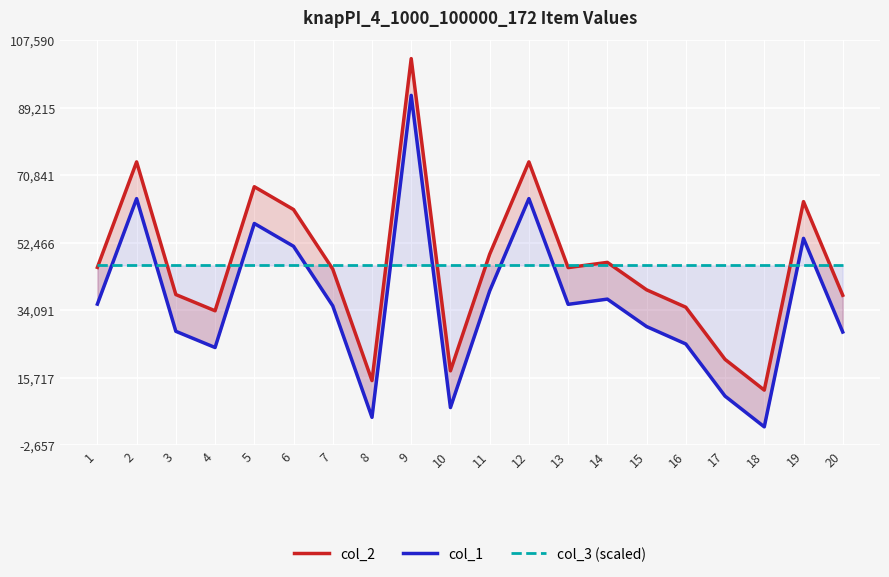

At which label is col_3 (scaled) closest to 46289?

1